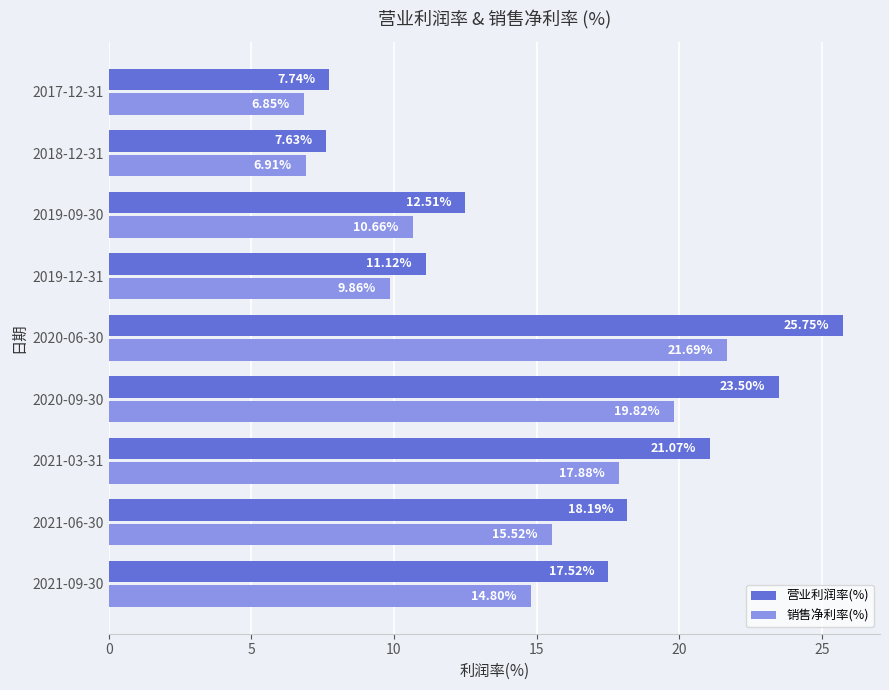

What is the difference between the maximum and minimum values in the 营业利润率(%) series?

18.1